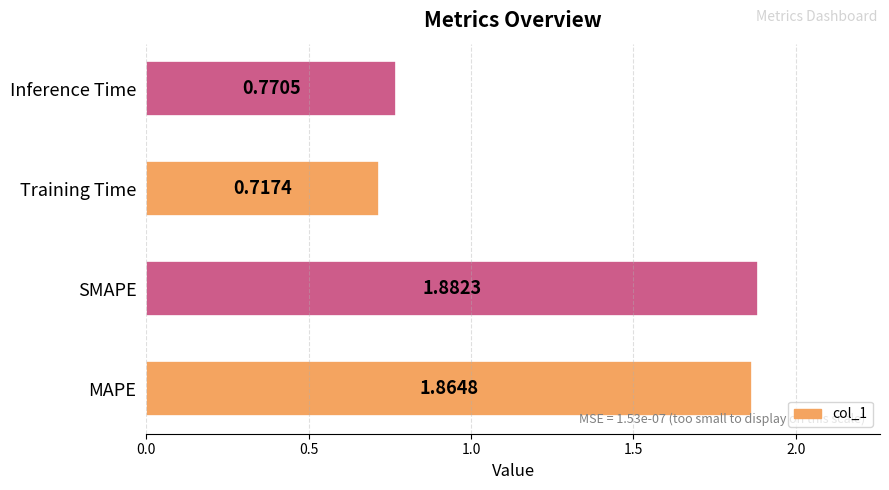

At which label is the value closest to 1?

Inference Time